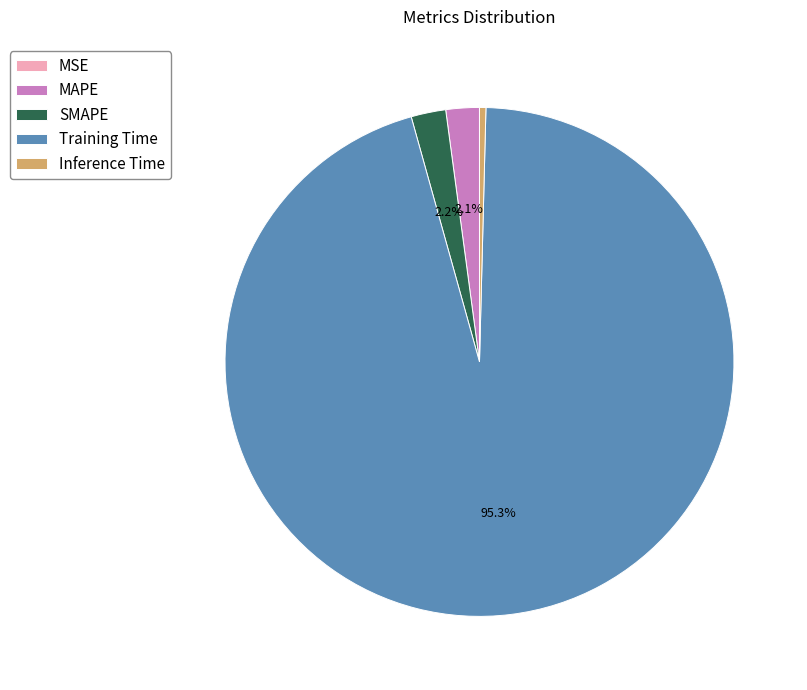

What portion of the pie excludes MAPE?

97.9%